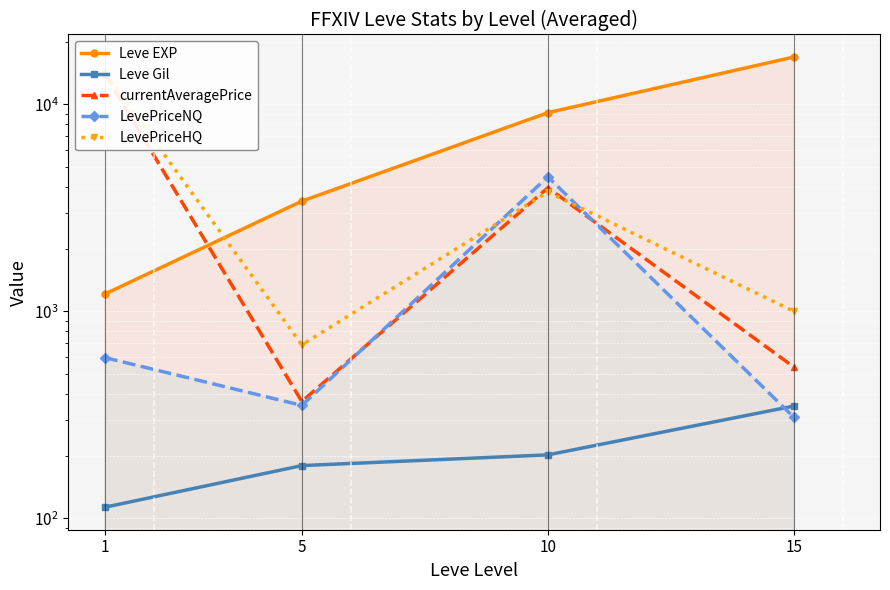

Is it true that Leve Gil equals 282.9 at 5?

False